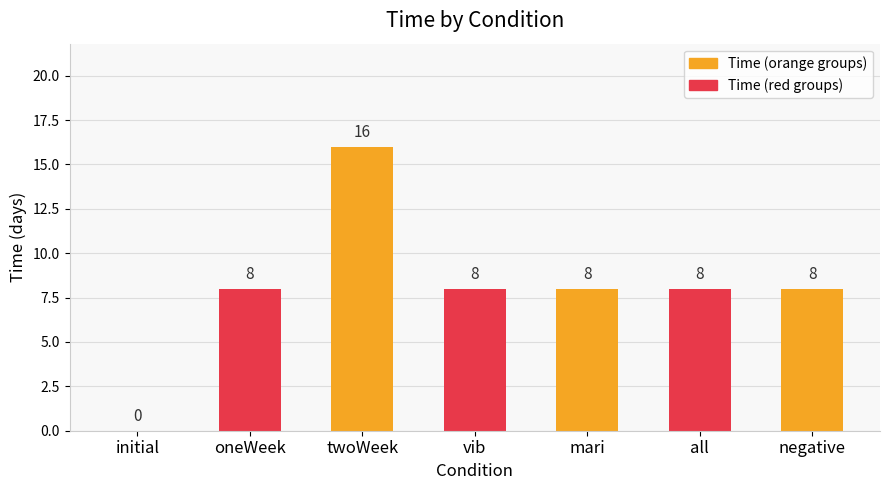

How many values are above zero?

6